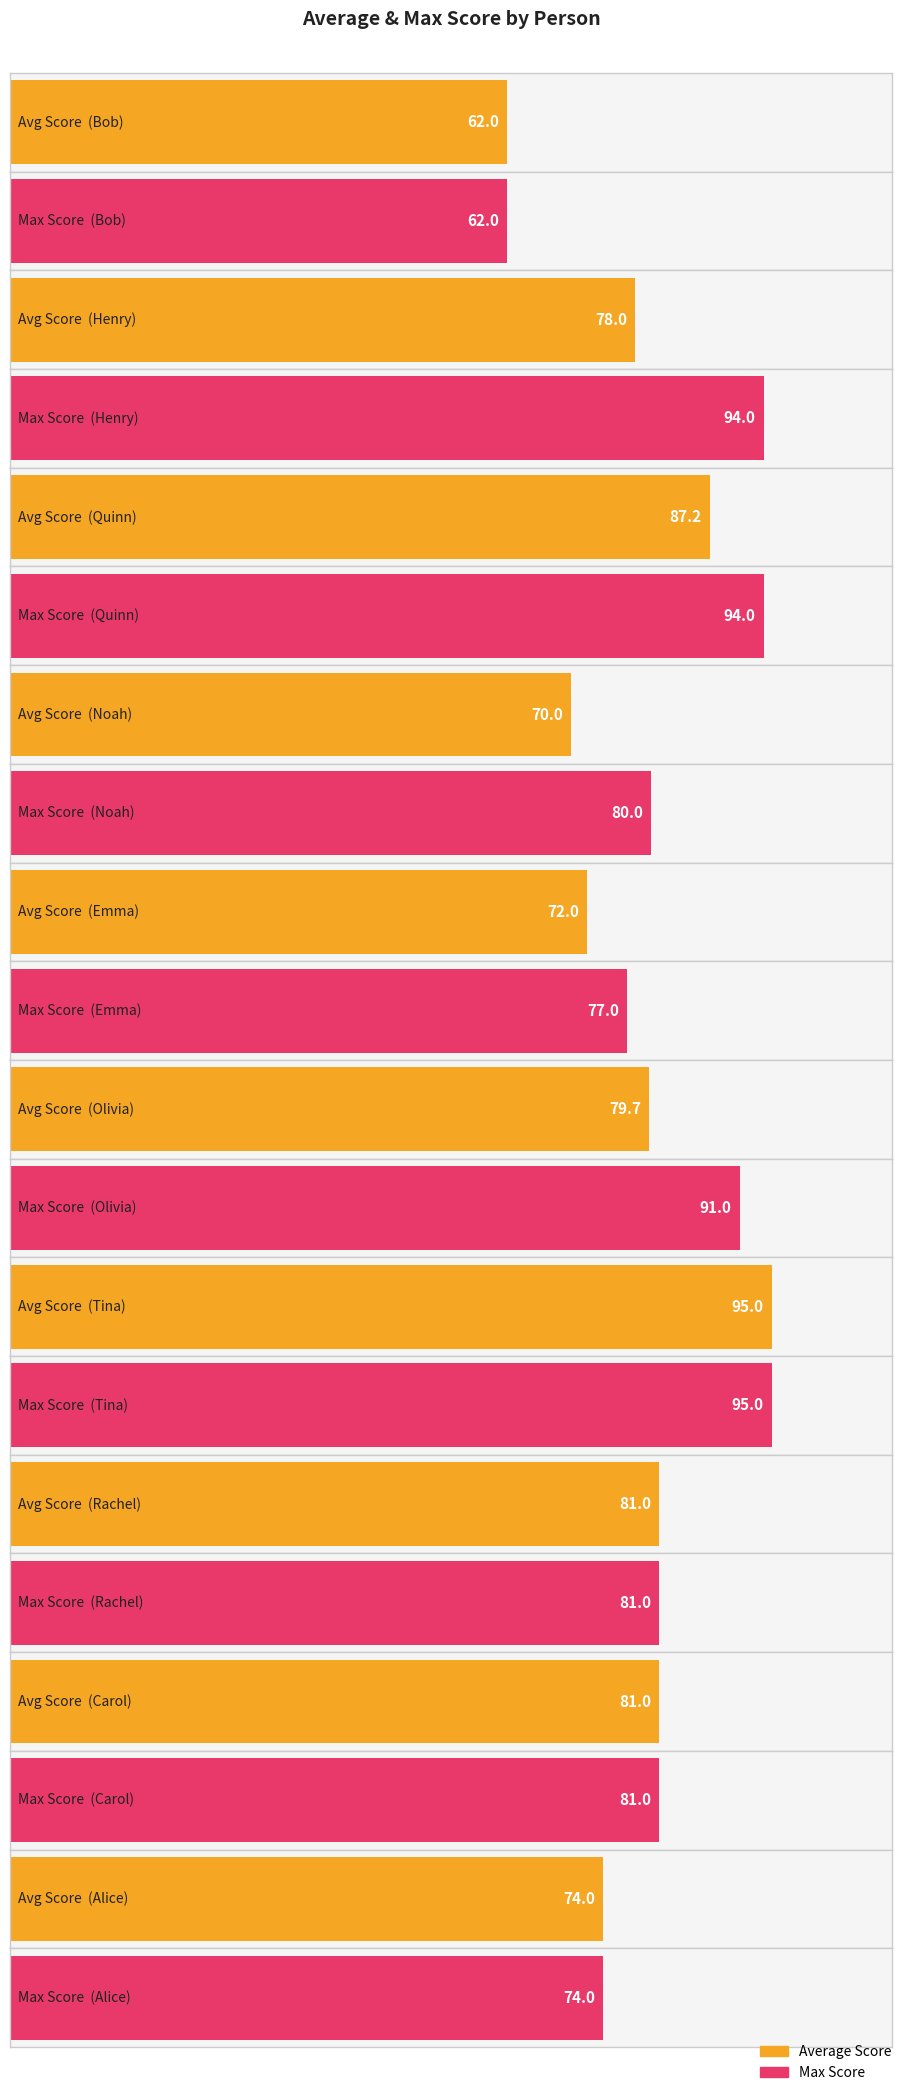

Are the bars horizontal?

Yes